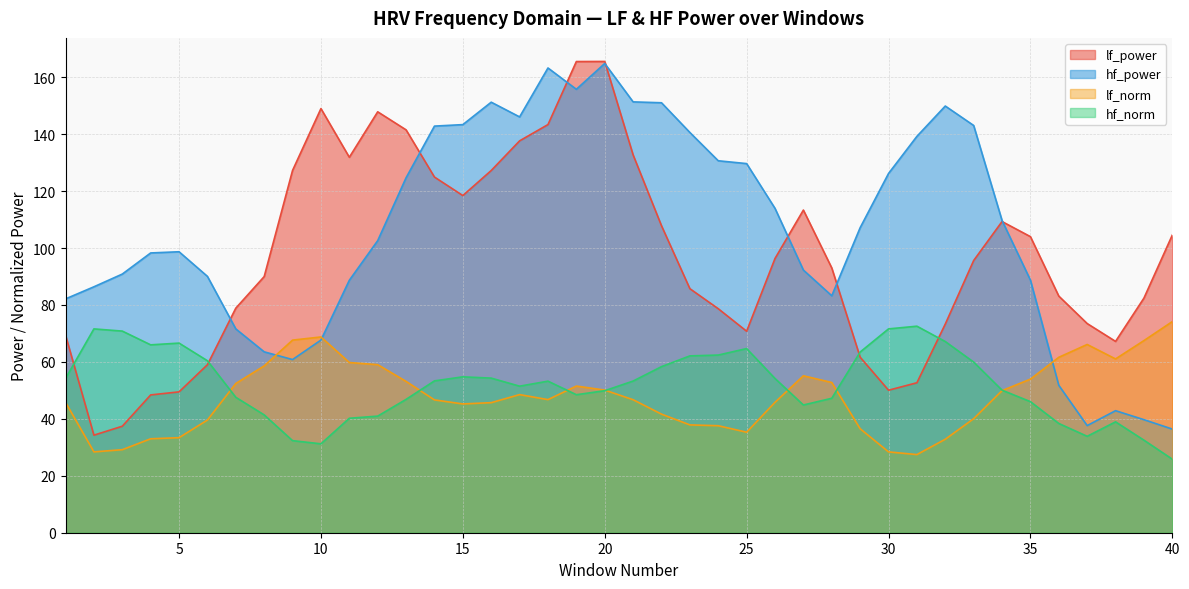

At which label does lf_norm first exceed 46?

7